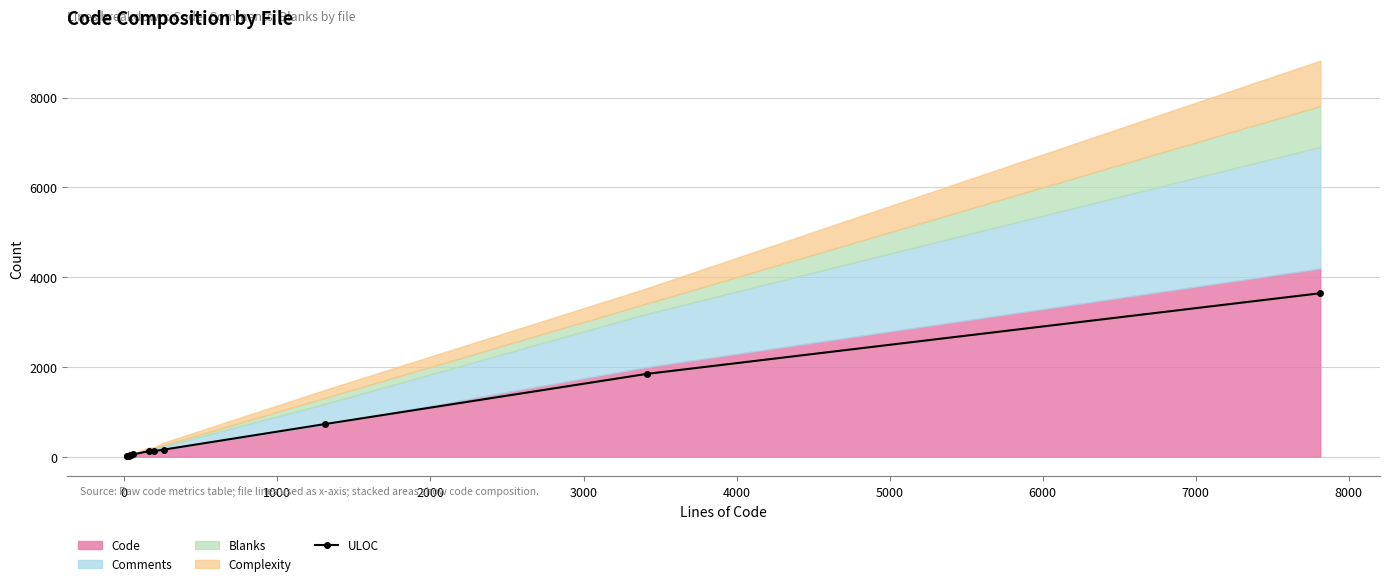

What is the maximum value for ULOC?

3641